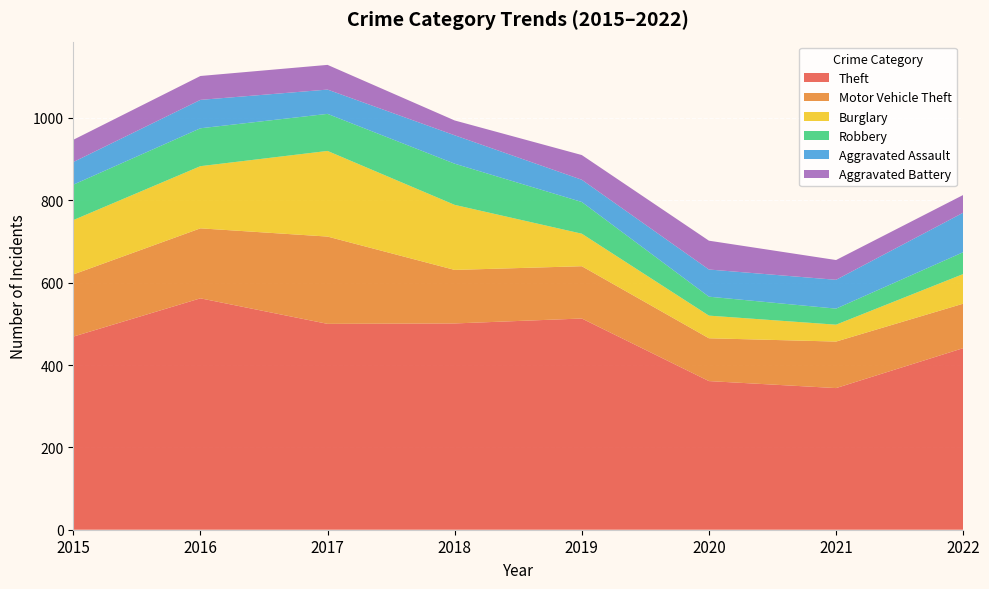

Reading right to left, list all the values displayed in this chart.

Theft: 441	344	361	513	501	500	562	469
Motor Vehicle Theft: 108	113	104	127	130	212	170	151
Burglary: 72	41	55	79	158	208	151	132
Robbery: 53	39	46	77	100	90	92	86
Aggravated Assault: 96	70	66	54	69	59	69	55
Aggravated Battery: 43	48	70	60	36	60	58	54